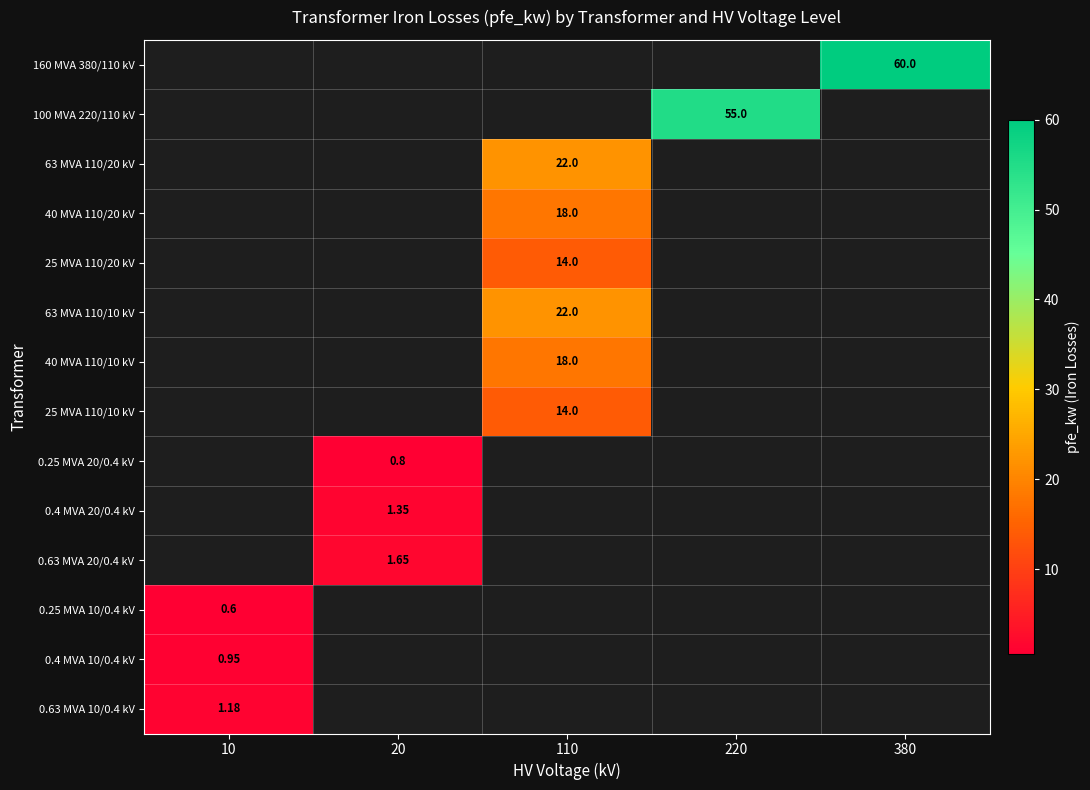

Is the value of 25 MVA 110/20 kV at 10 greater than the value of 0.63 MVA 20/0.4 kV at 20?

No